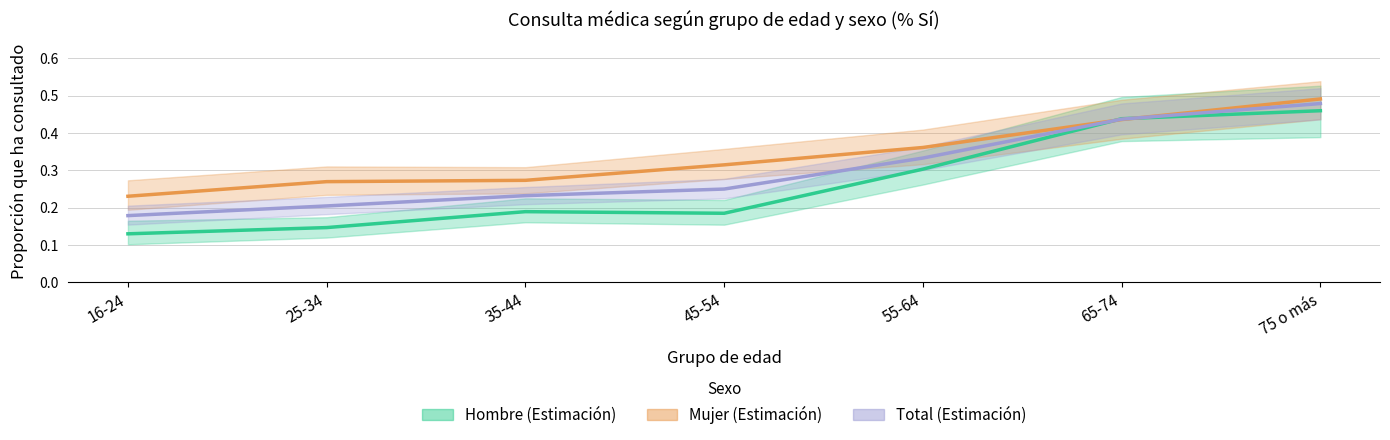

At which category is the sum across all series the highest?

75 o más